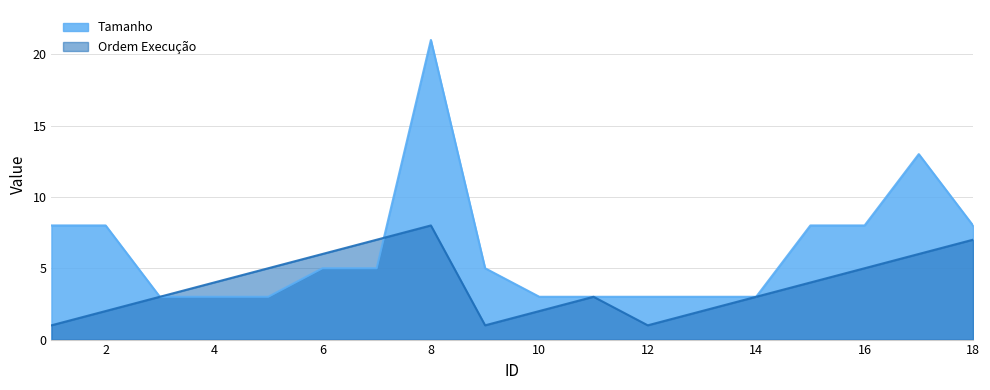

At which label does Ordem Execução first exceed 4?

5